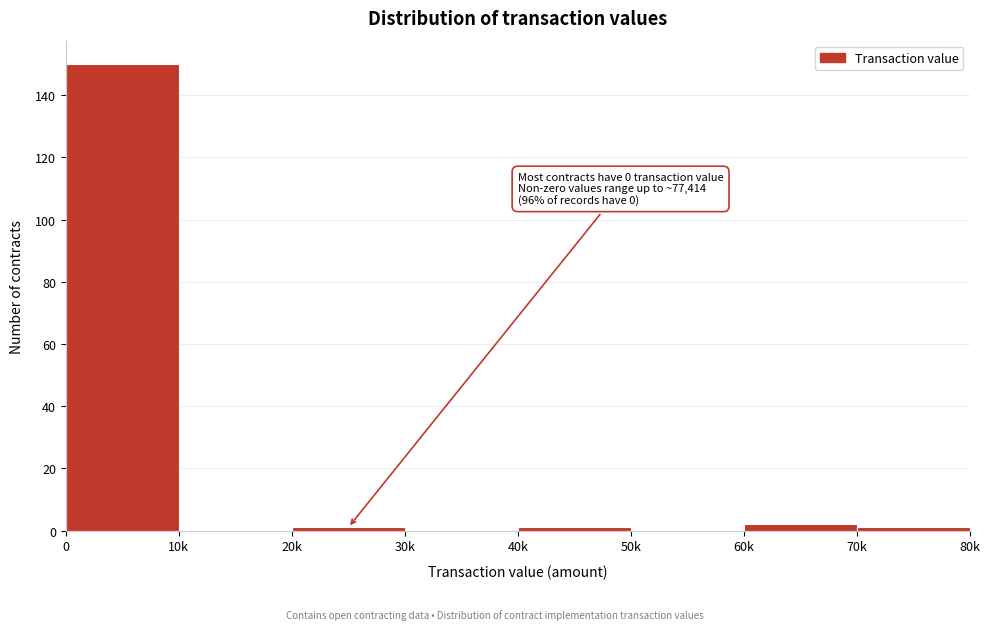

Reading right to left, what are all the values shown in this chart?

70k=1	60k=2	50k=0	40k=1	30k=0	20k=1	10k=0	0=150